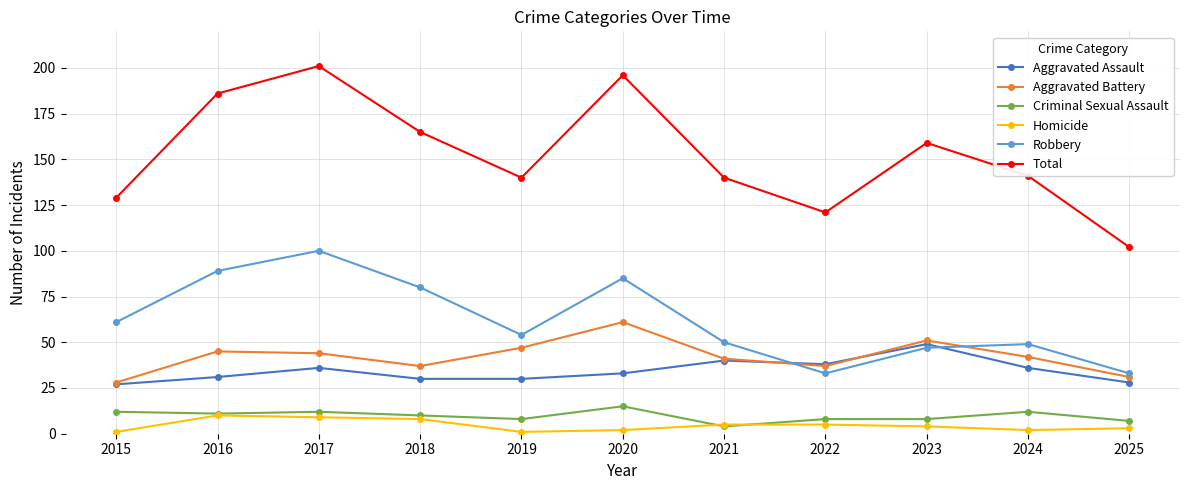

Reading right to left, transcribe all the data shown in this chart.

Aggravated Assault: 28	36	49	38	40	33	30	30	36	31	27
Aggravated Battery: 31	42	51	37	41	61	47	37	44	45	28
Criminal Sexual Assault: 7	12	8	8	4	15	8	10	12	11	12
Homicide: 3	2	4	5	5	2	1	8	9	10	1
Robbery: 33	49	47	33	50	85	54	80	100	89	61
Total: 102	141	159	121	140	196	140	165	201	186	129